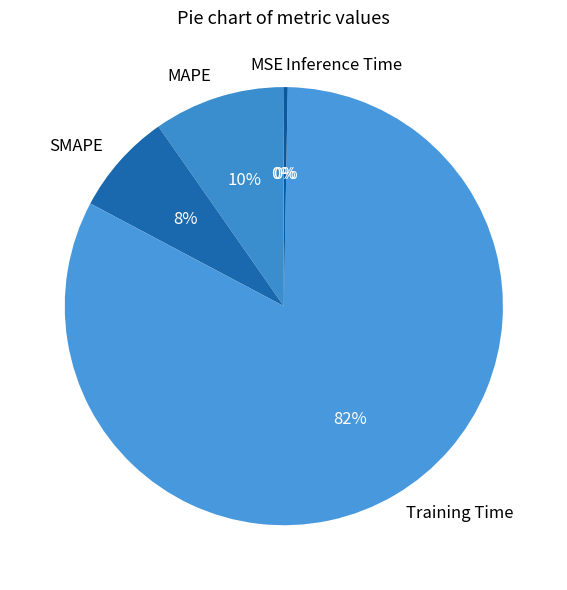

Which category has the biggest portion of the pie?

Training Time